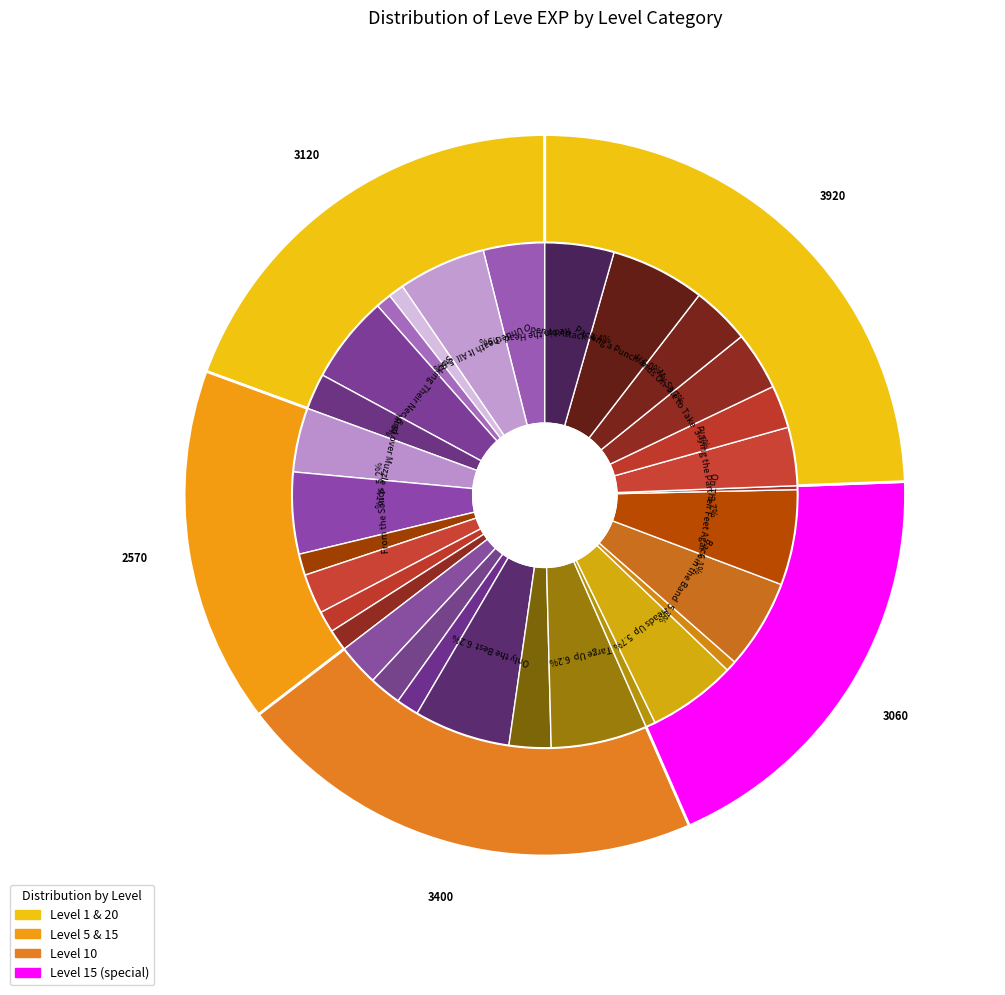

Count the number of slices in the pie.

30